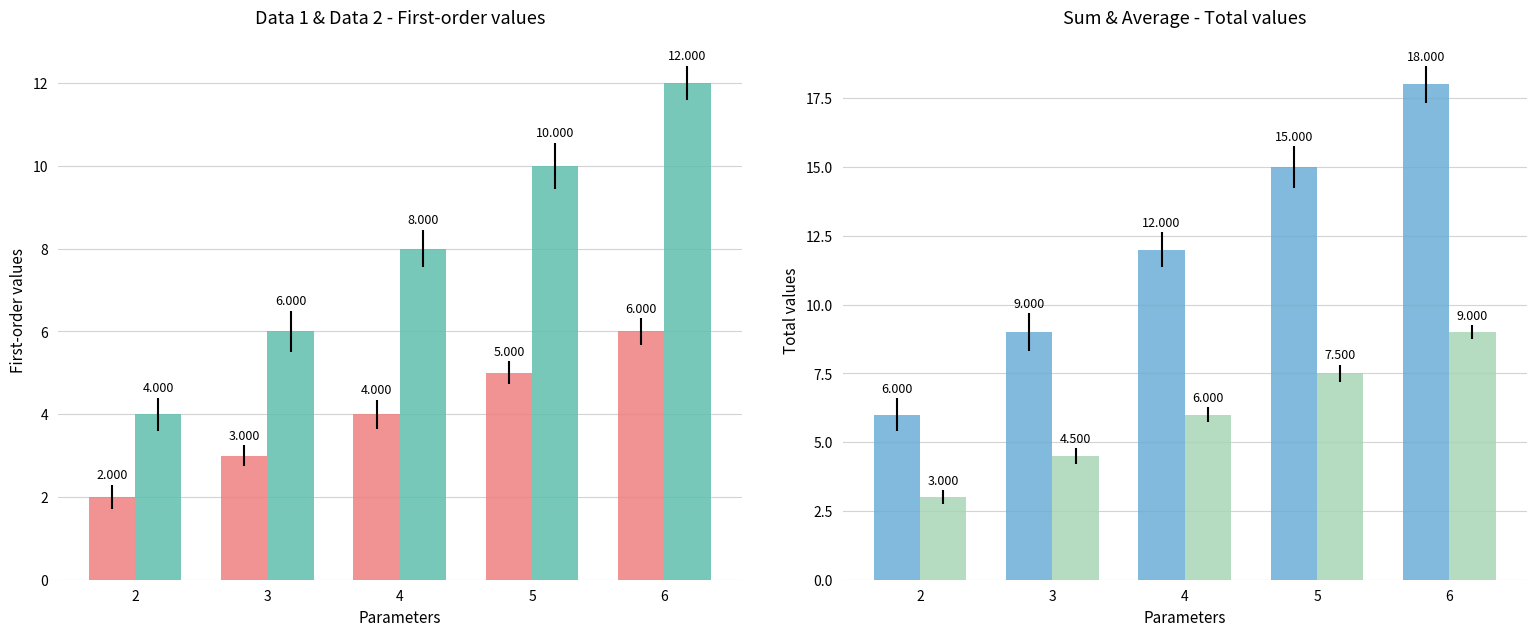

How many values in the Data 1 series exceed 4?

2